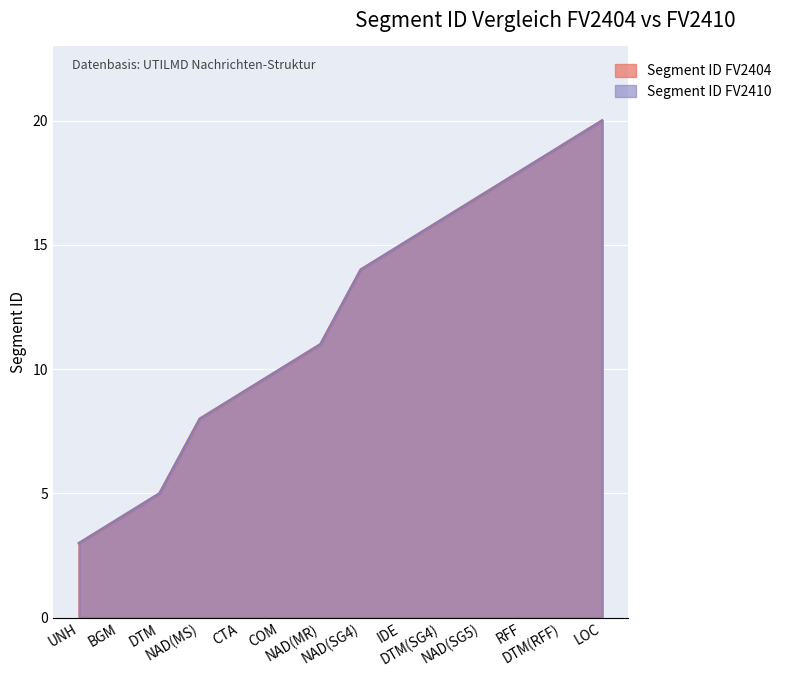

Where does the Segment ID FV2410 series first go above 14?

IDE